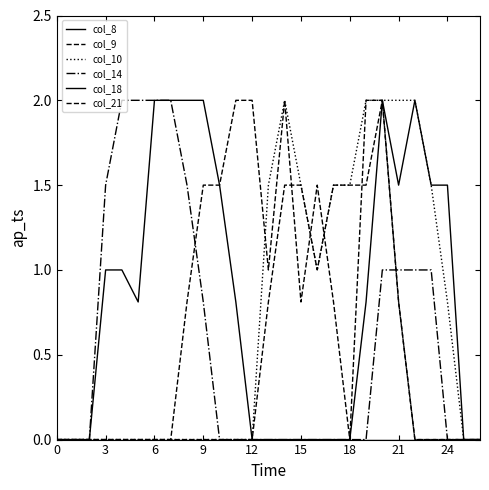

Does the chart have visible grid lines?

No